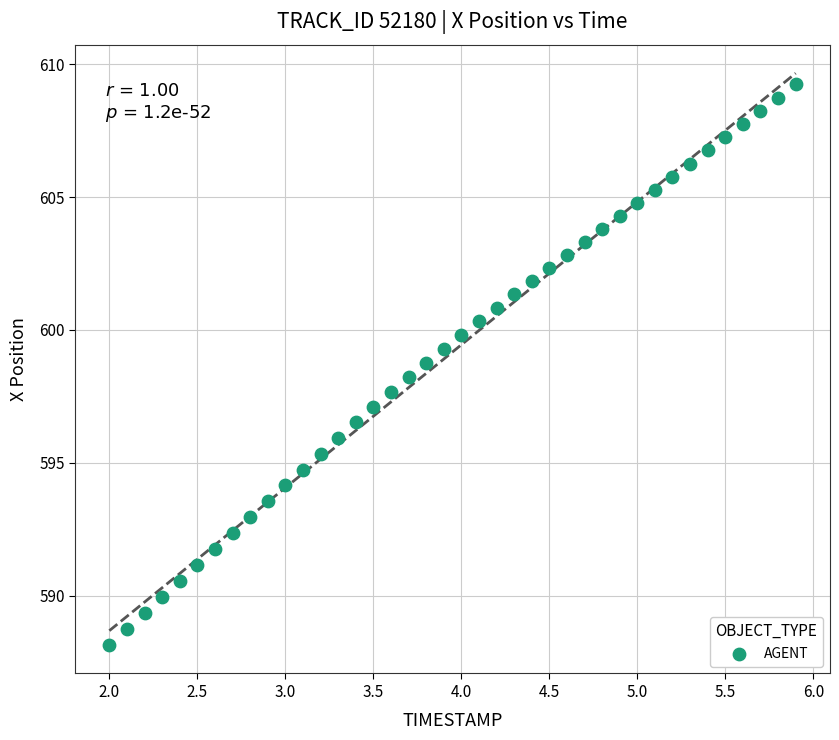

What is the range of X values (max minus min)?

3.9